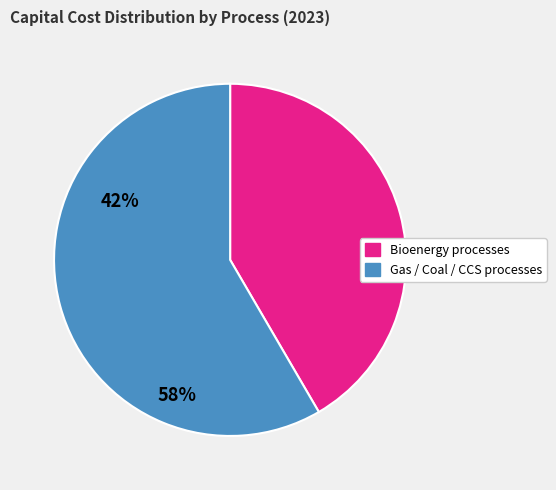

Is there any slice that represents more than half of the pie?

Yes